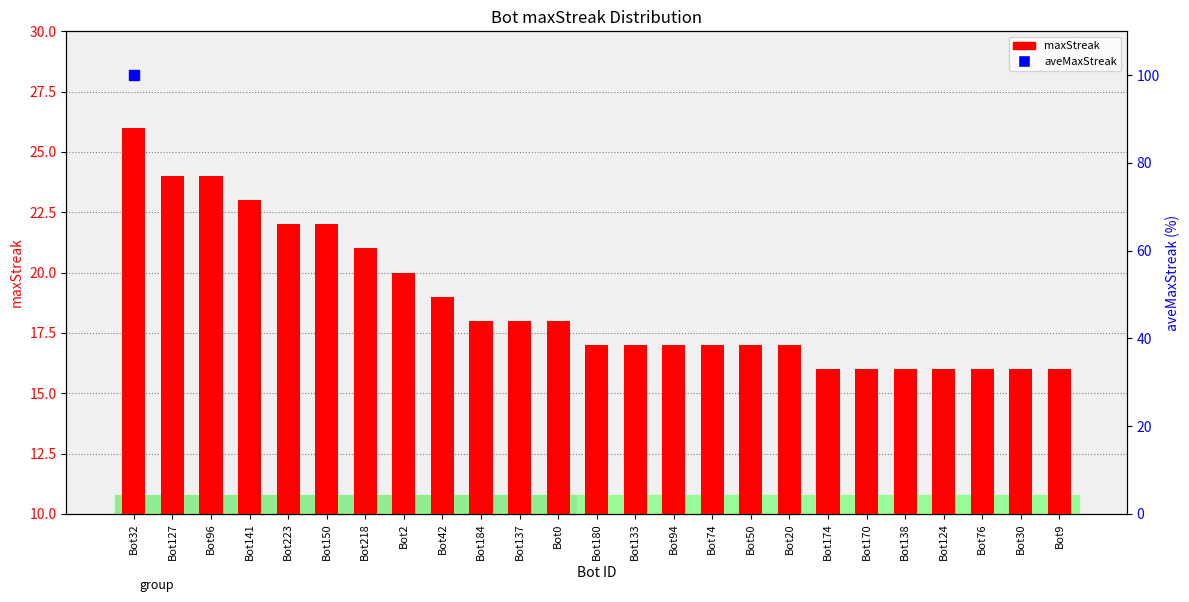

What is the ratio of the value at Bot0 to the value at Bot184?

1.0